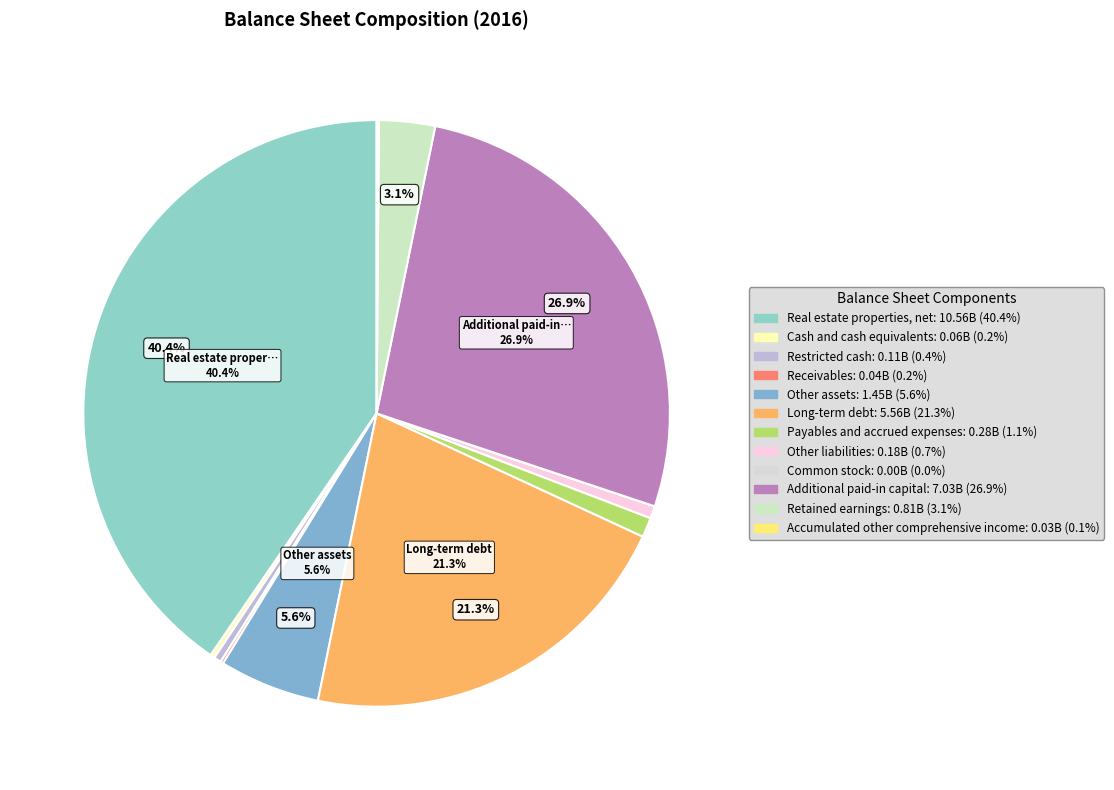

True or false: Retained earnings accounts for 15% of the total.

False